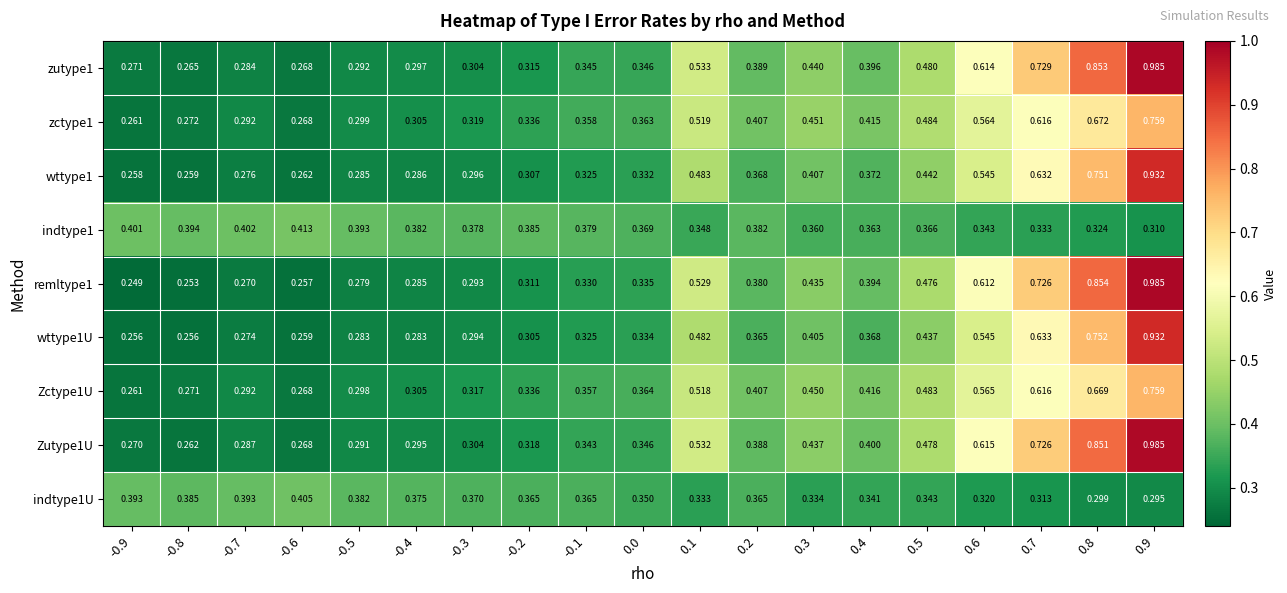

What is the spread (max minus min) of values at -0.5?

0.1